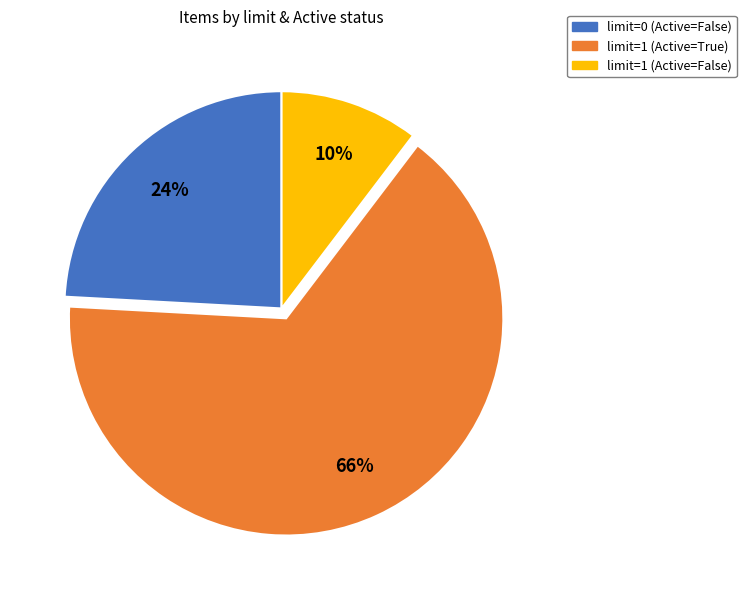

Is there any slice that represents more than half of the pie?

Yes